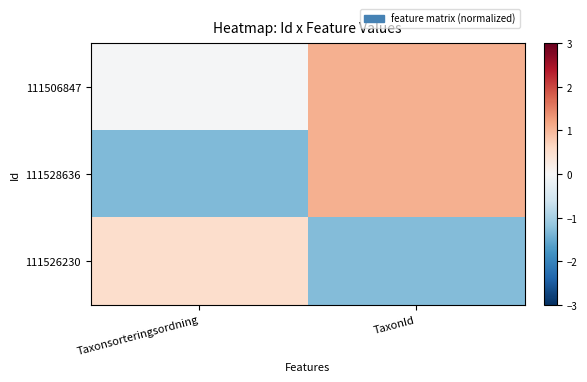

Reading left to right, transcribe all the data shown in this chart.

111506847: Taxonsorteringsordning=-0.0	TaxonId=1.1
111528636: Taxonsorteringsordning=-1.3	TaxonId=1.1
111526230: Taxonsorteringsordning=0.5	TaxonId=-1.3